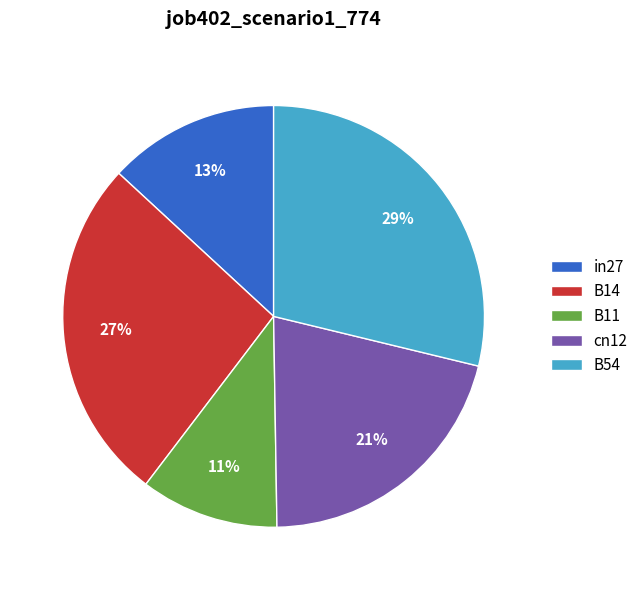

Does in27 represent more than half of the total?

No